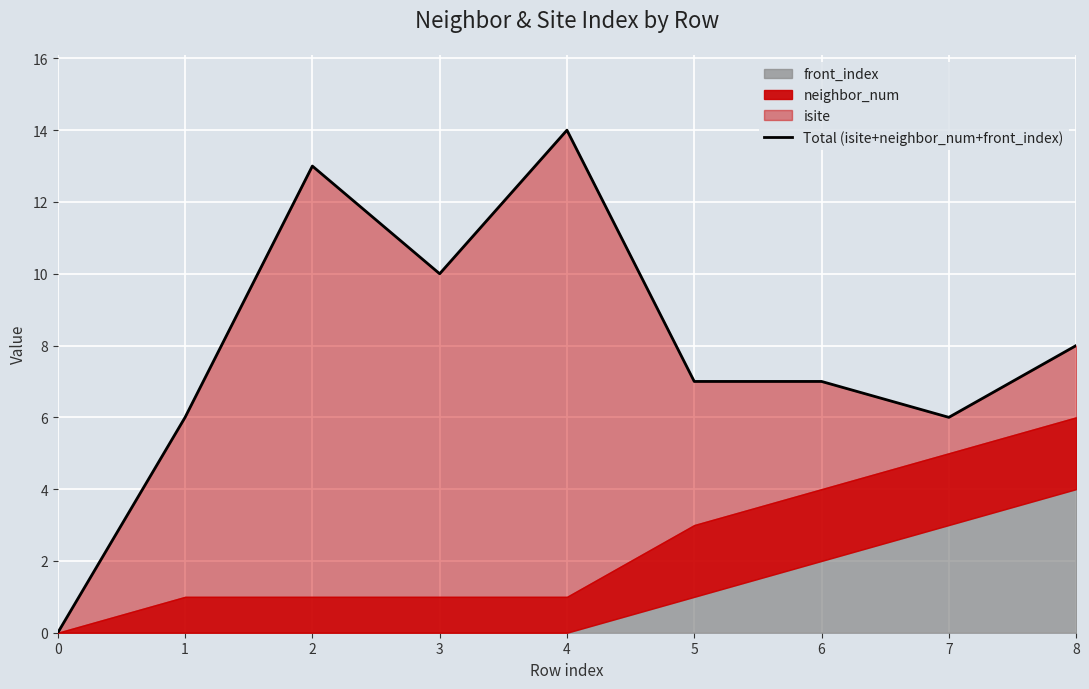

Reading left to right, list all the values displayed in this chart.

0	6	13	10	14	7	7	6	8